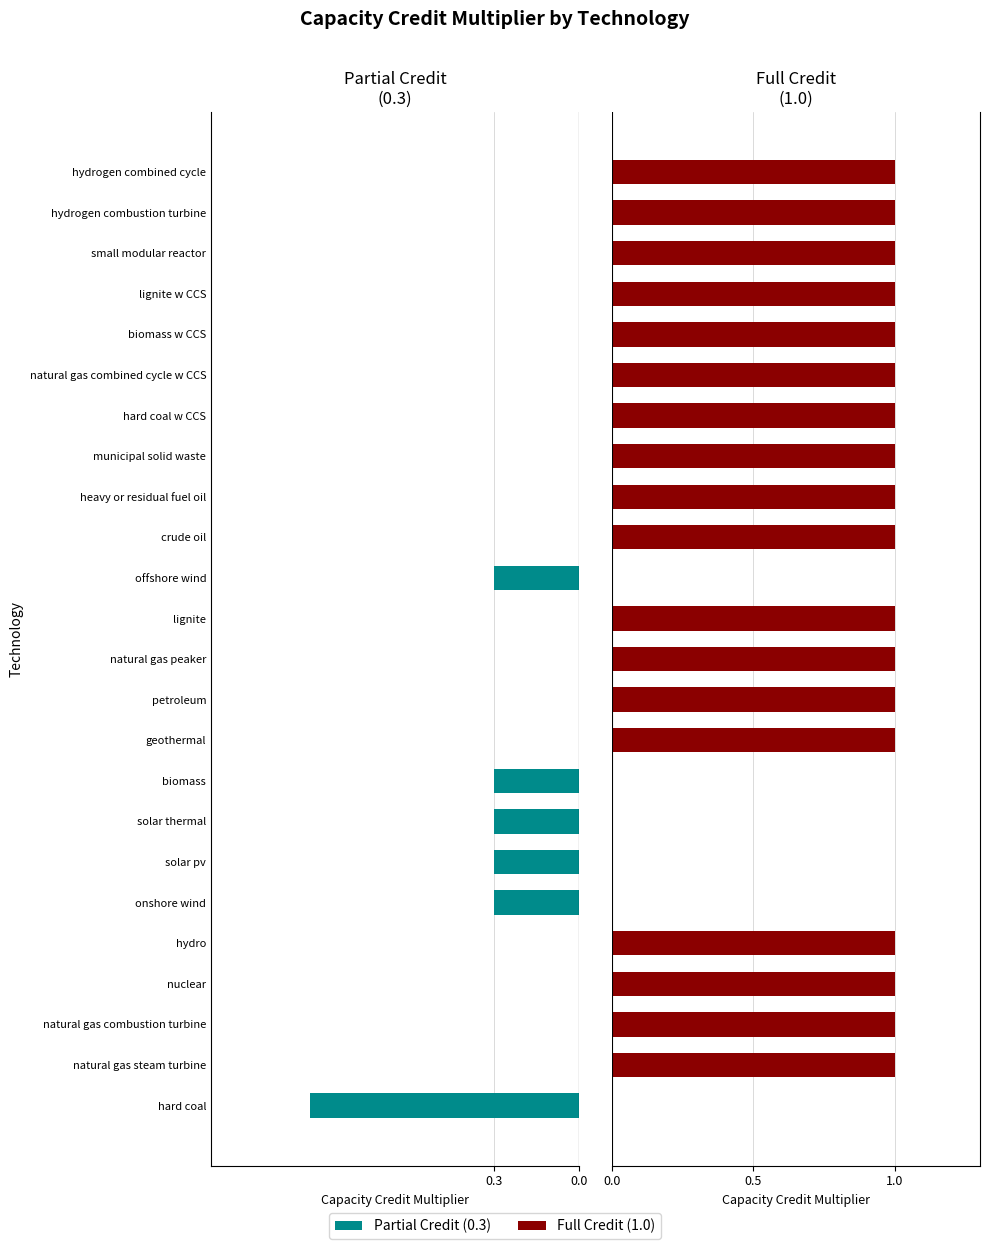

Rank the series by their average value, from highest to lowest.

Full Credit (1.0), Partial Credit (0.3)